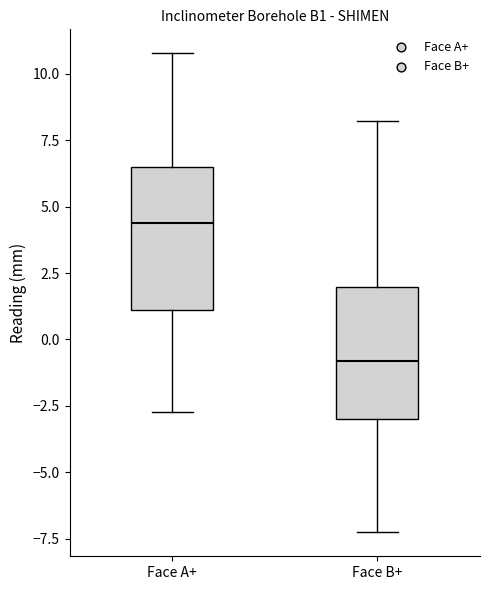

Reading left to right, transcribe this box plot: for each box, give where its median line is, the range the box spans, and where its two whiskers end, as read against the y-axis. The values are not printed on the chart, so give them approximately, as read against the axis.

Face A+: median 4.5, box 1.0 to 6.5, whiskers -2.5 to 11.0
Face B+: median -1.0, box -3.0 to 2.0, whiskers -7.5 to 8.0